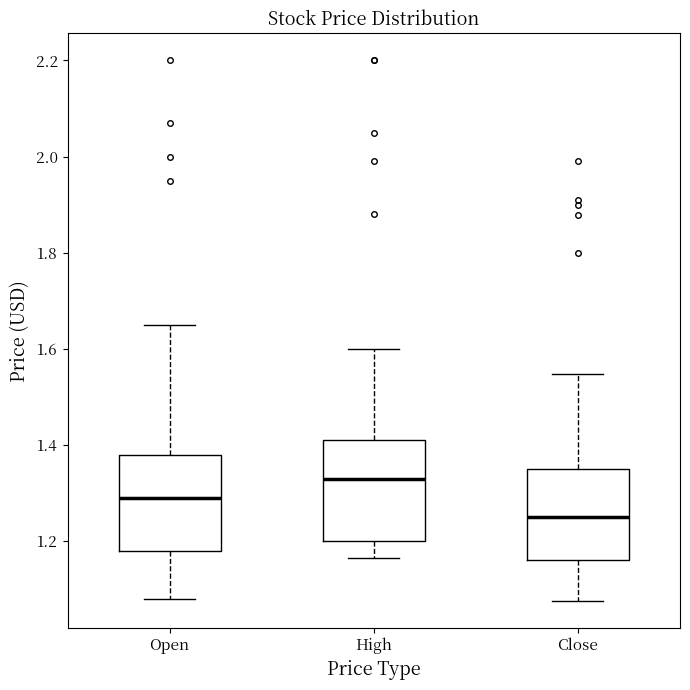

Reading left to right, read every box against the y-axis: the position of its median line, the range the box covers, and the ends of its whiskers. The values are not printed on the chart, so give them approximately, as read against the axis.

Open: median 1.30, box 1.18 to 1.38, whiskers 1.08 to 1.66
High: median 1.34, box 1.20 to 1.42, whiskers 1.16 to 1.60
Close: median 1.26, box 1.16 to 1.36, whiskers 1.08 to 1.54